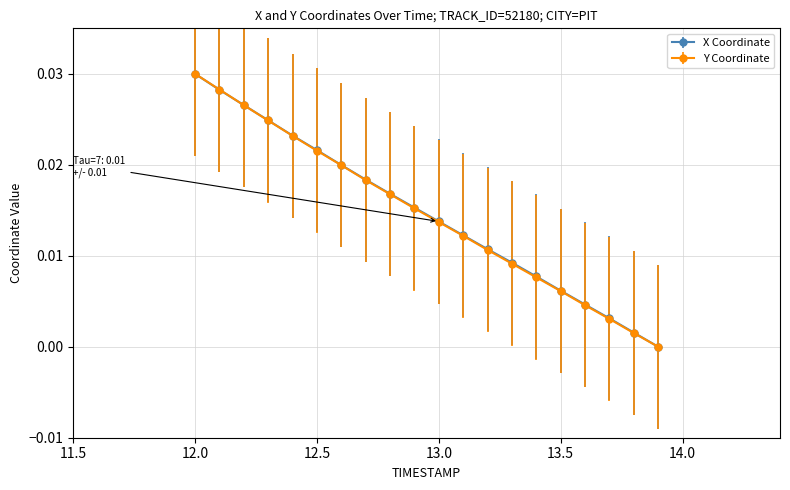

True or false: Y Coordinate has more than 2 points higher than both neighbors.

False